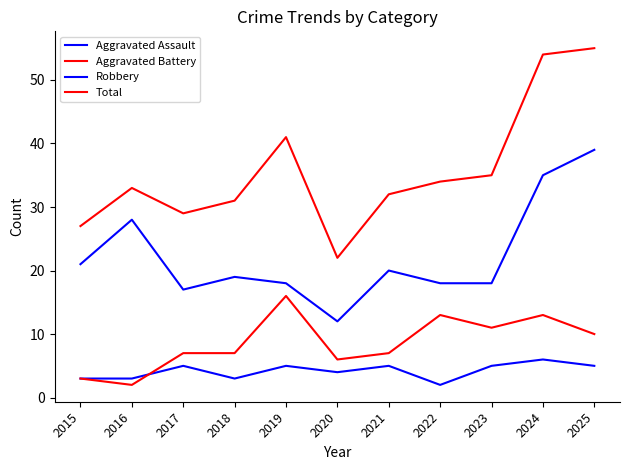

Is this an area chart (filled region under the line)?

No